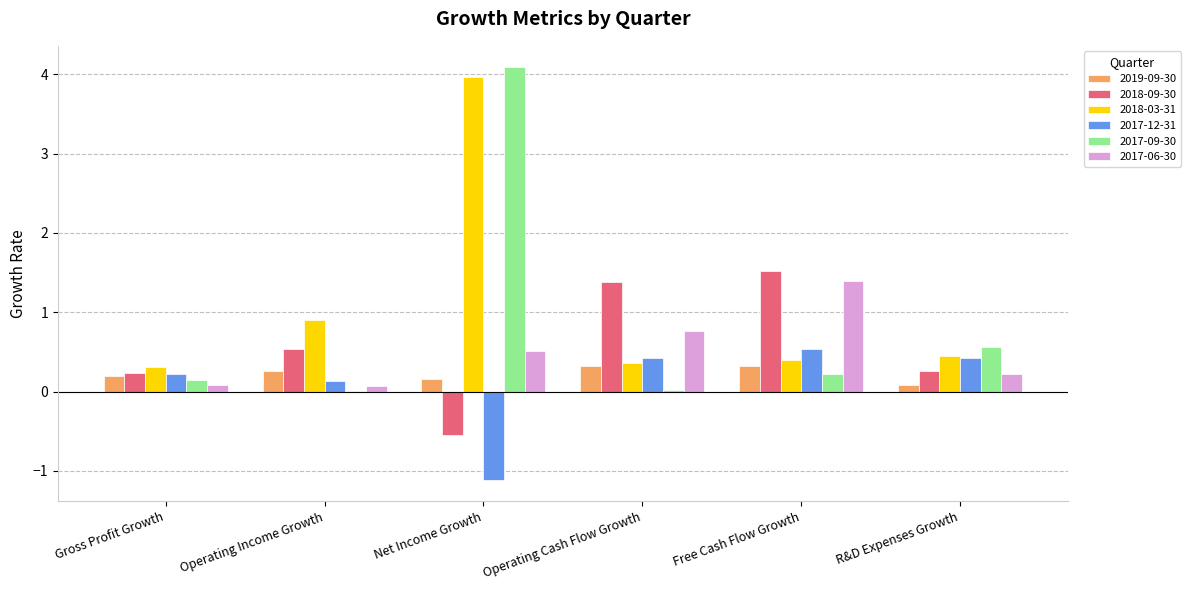

Where is 2018-03-31 nearest to the value 2?

Operating Income Growth